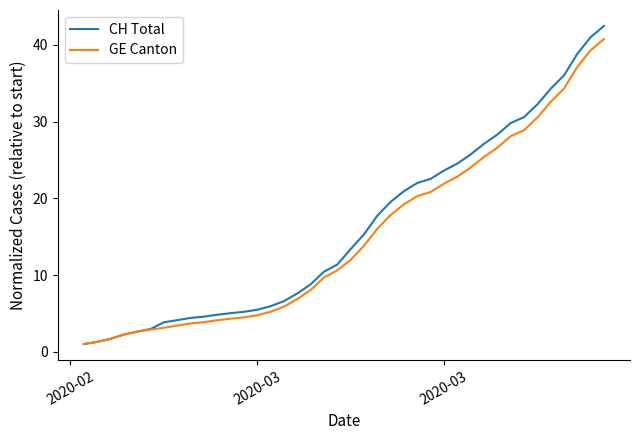

What is the maximum value shown in the chart?

42.5